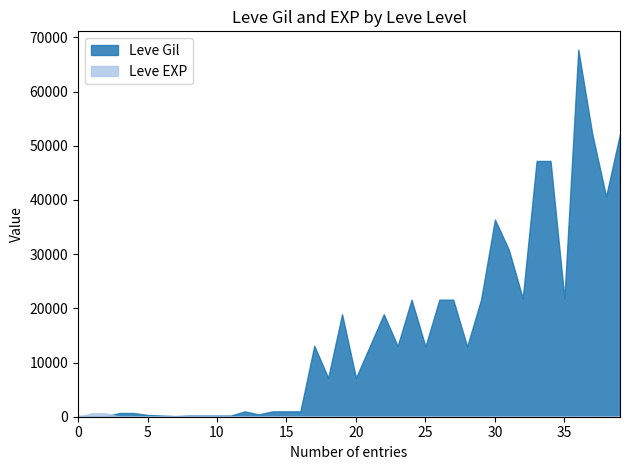

What is the greatest value displayed?

67730